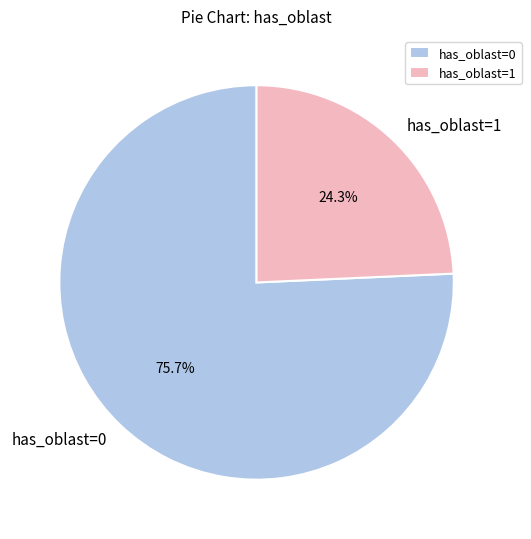

Which category has the biggest portion of the pie?

has_oblast=0